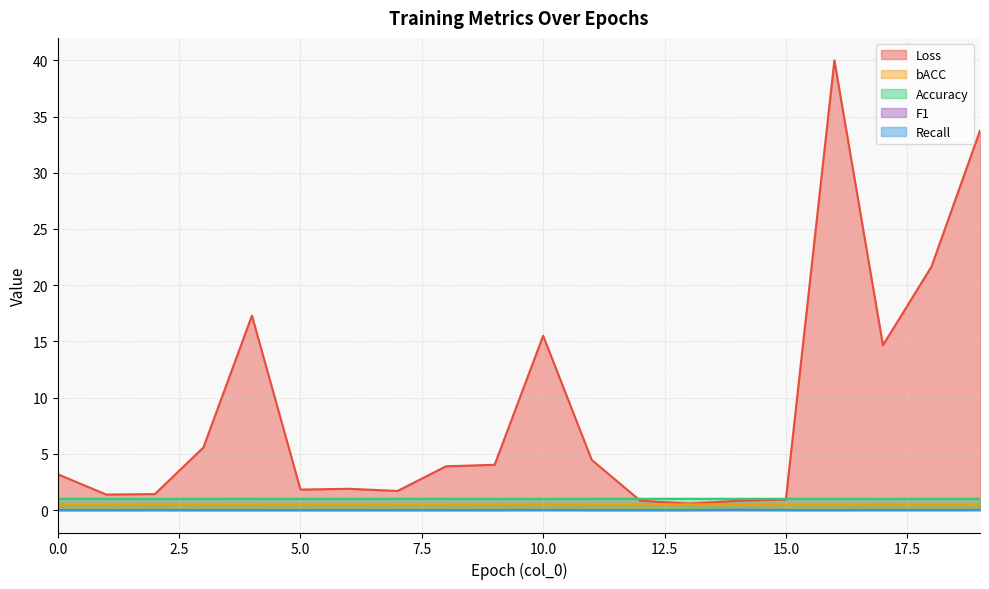

What is the value of the Loss point at the 17th from the left?

40.0